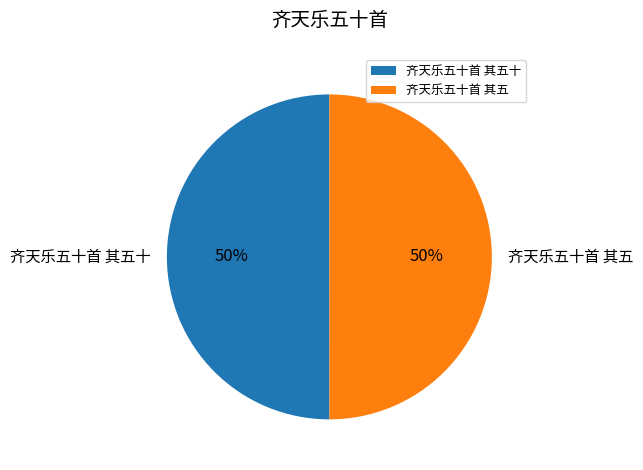

To the nearest percent, what portion does 齐天乐五十首 其五 represent?

50%